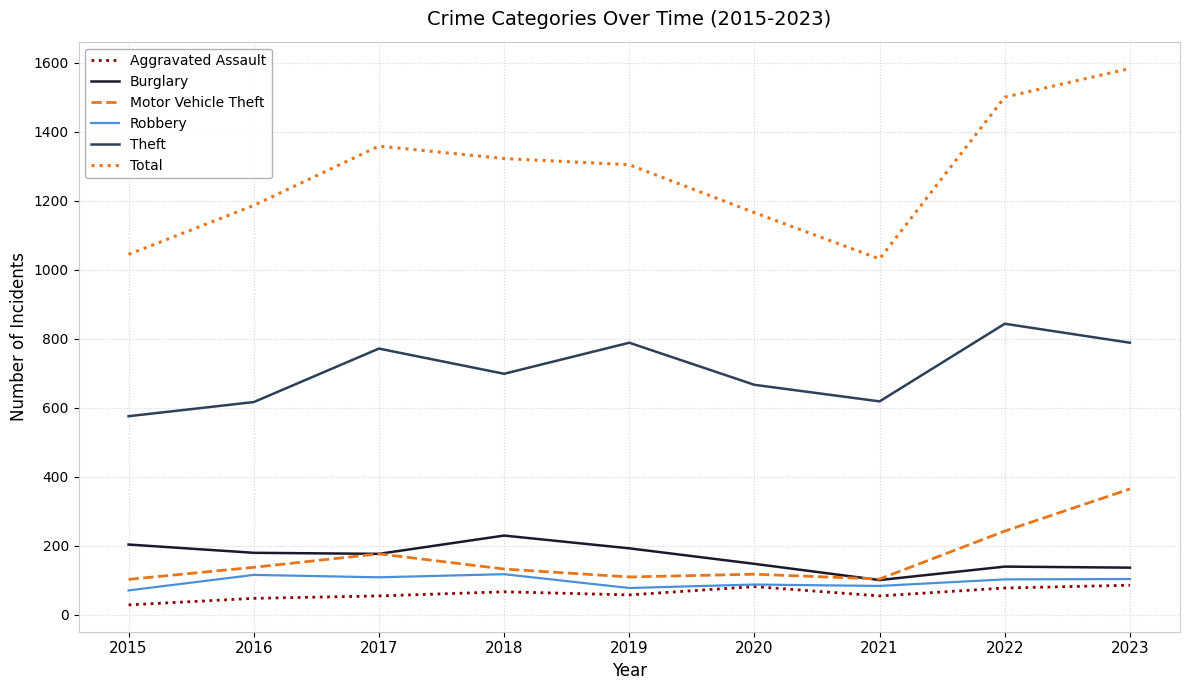

Which series has the largest range (max minus min)?

Total